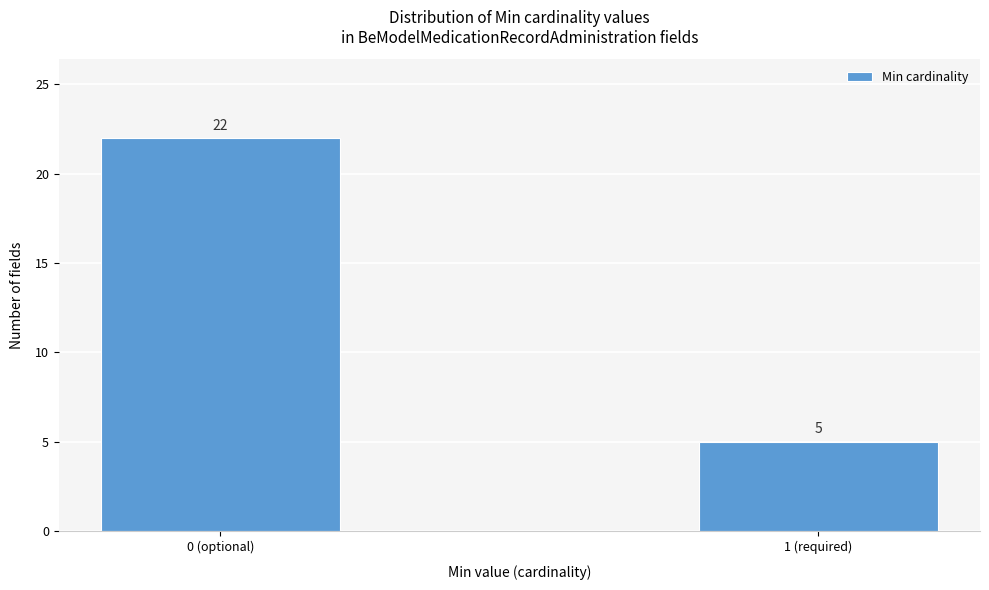

Reading left to right, extract all data points from this chart.

0 (optional)=22	1 (required)=5